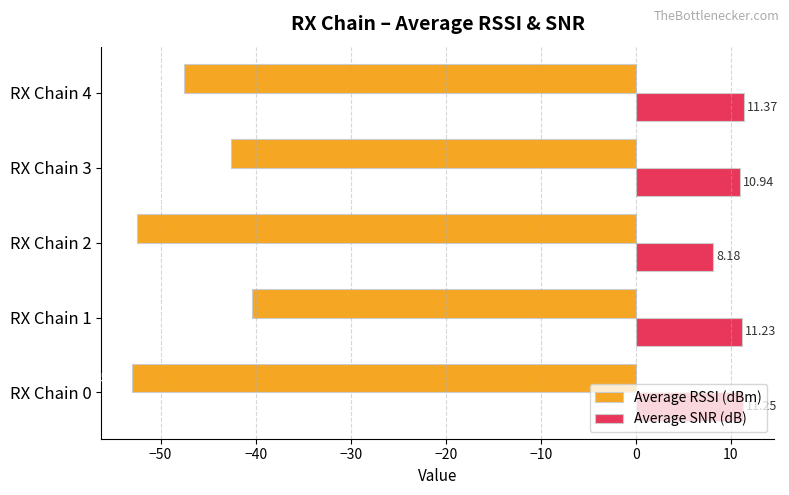

At RX Chain 2, list the series in order from smallest to largest.

Average RSSI (dBm), Average SNR (dB)